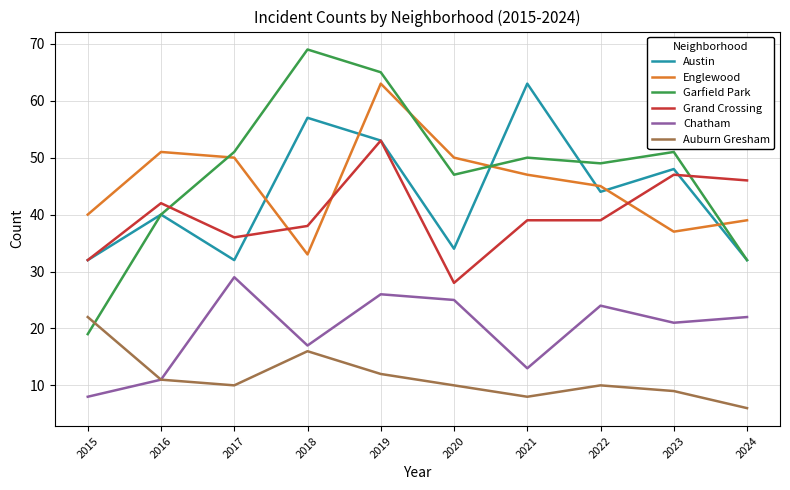

What is the difference between the highest and lowest values at 2017?

41